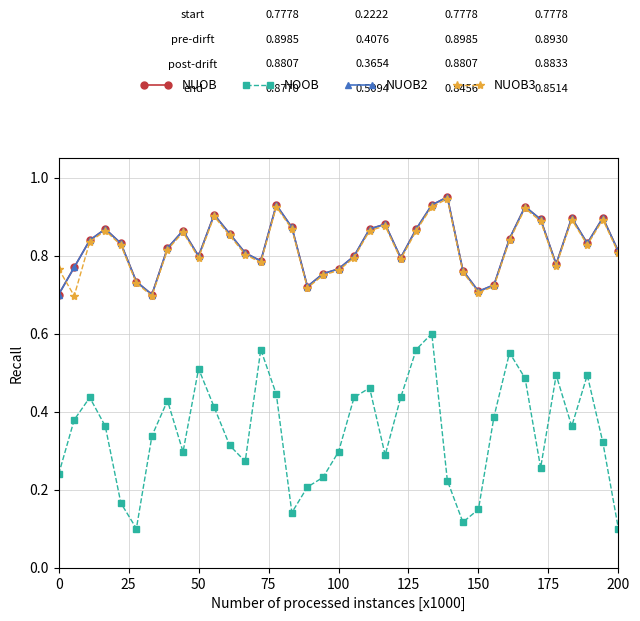

Does the chart have visible grid lines?

Yes